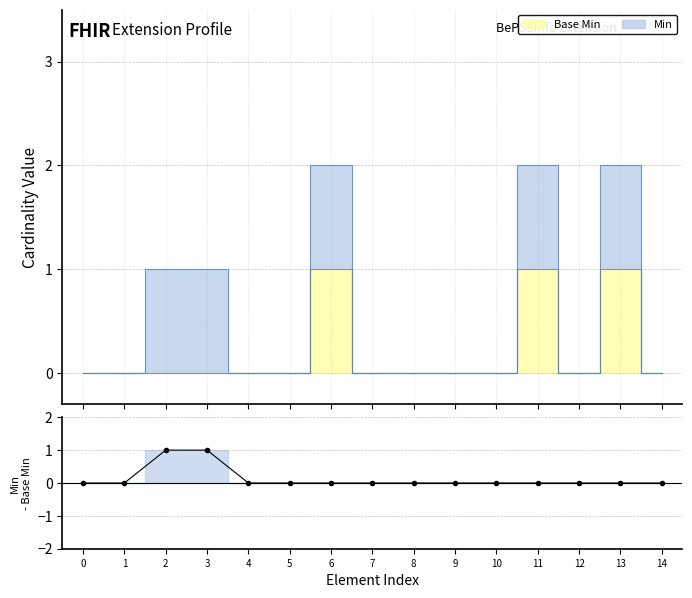

True or false: the data has more than 0 interior local peaks.

False